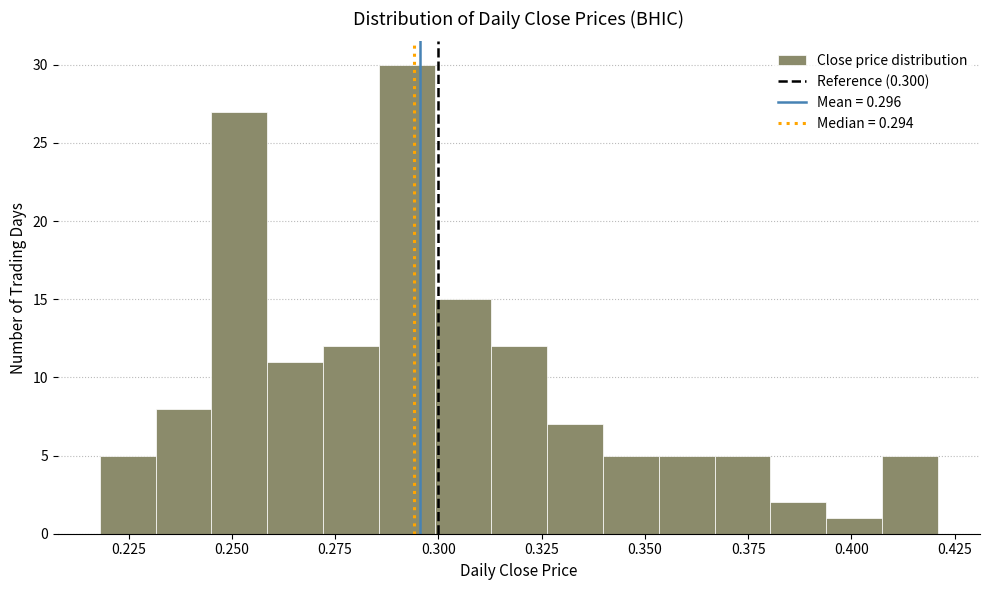

Around what value on the x-axis is the tallest bar? Give the approximate position of its centre, as read against the axis.

0.290